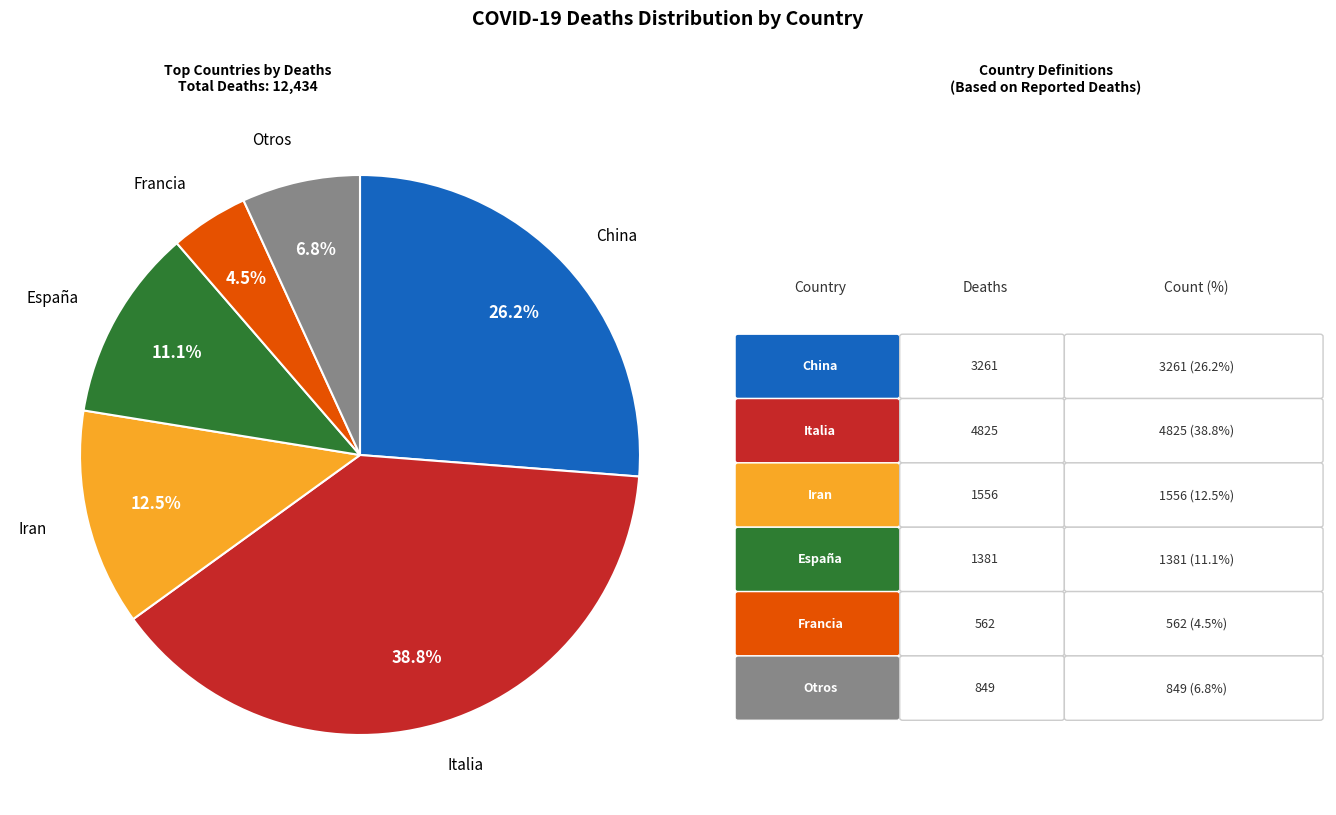

Is there a majority slice in this chart?

No